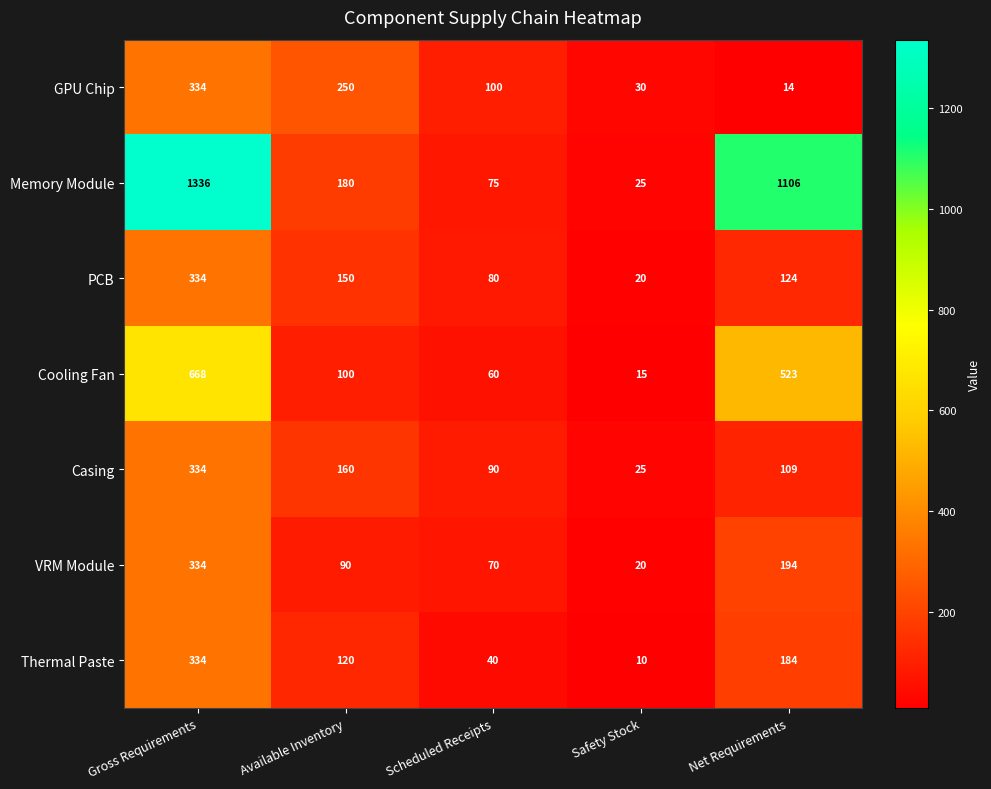

At which category is the sum across all series the highest?

Gross Requirements